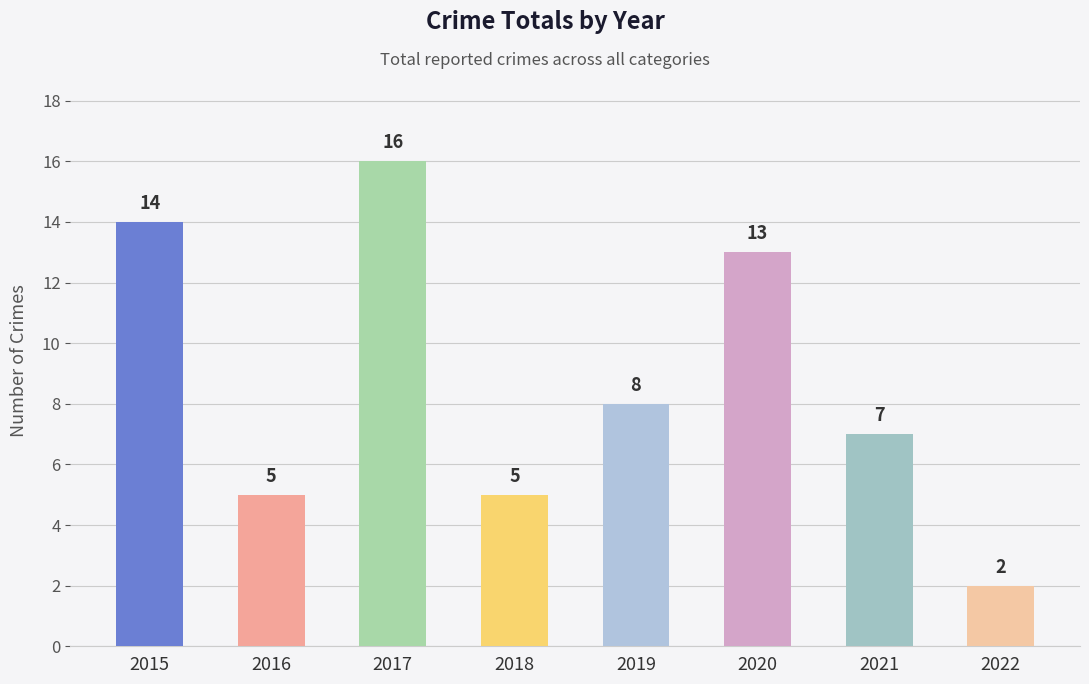

The chart shows a value of 6 at 2019. True or false?

False